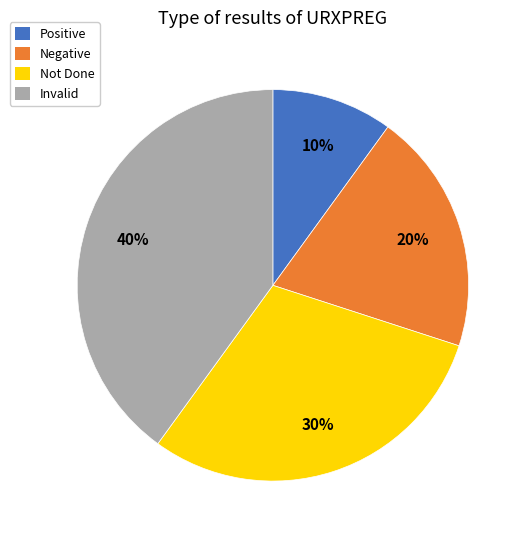

To the nearest percent, what portion does Not Done represent?

30%